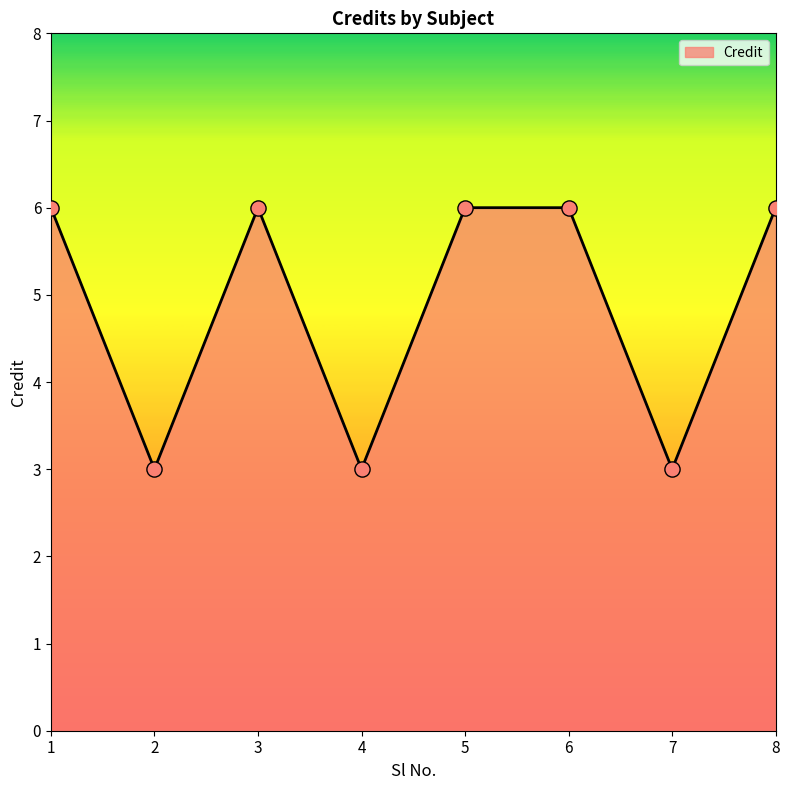

What is the change in value from 2 to 5?

+3